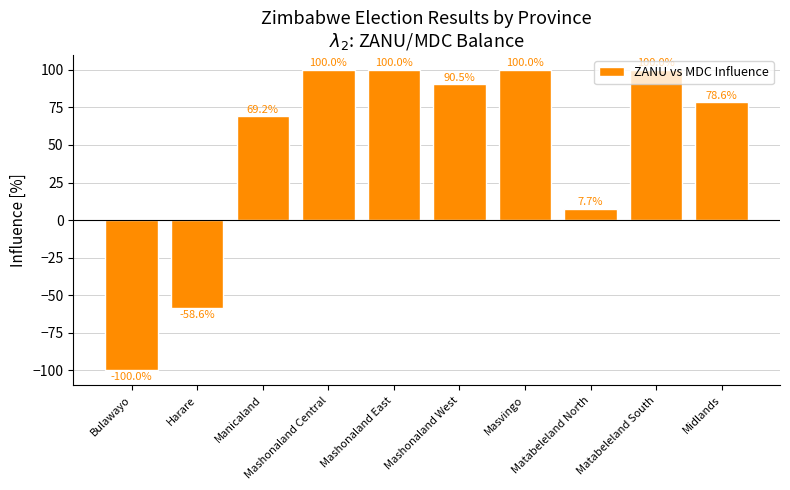

What is the difference between the maximum and minimum values?

200.0